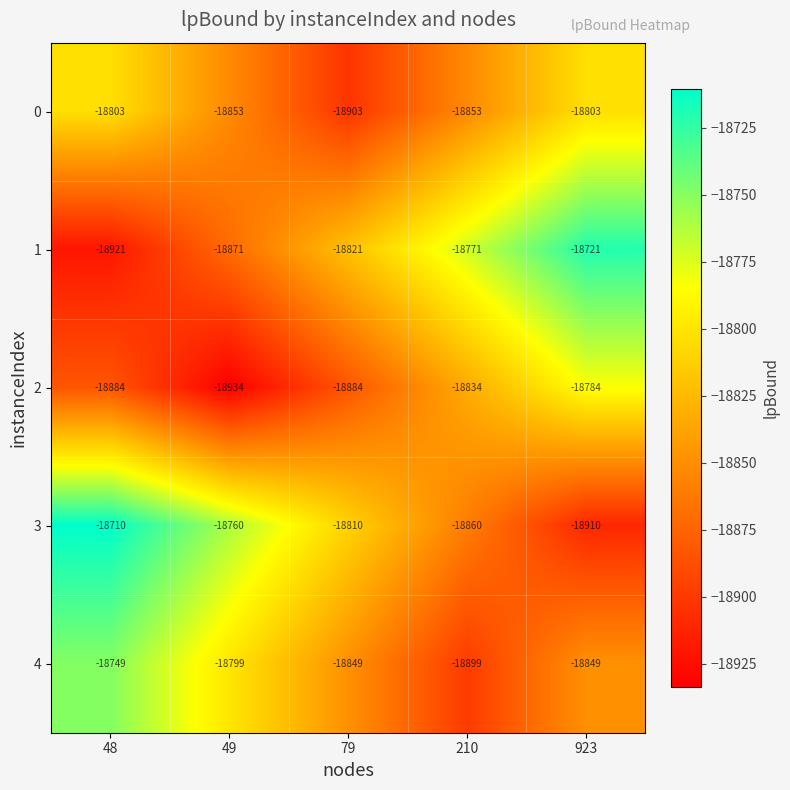

Rank the series at 49 from lowest to highest value.

2, 1, 0, 4, 3